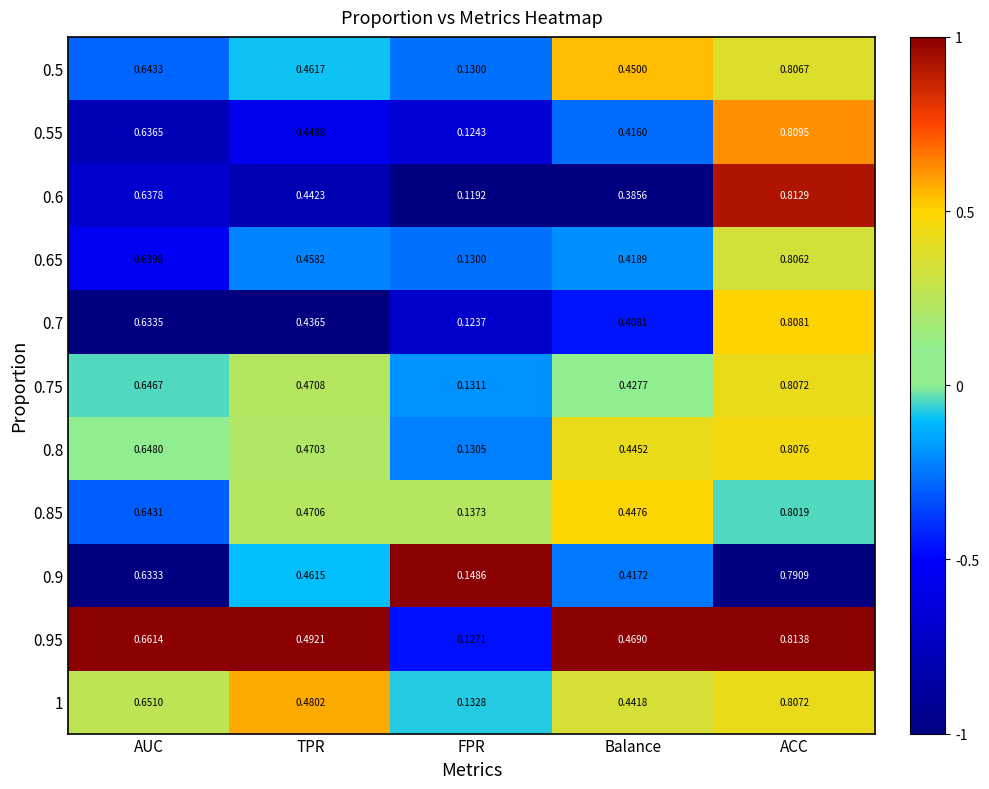

At which label does 0.8 reach its peak?

ACC